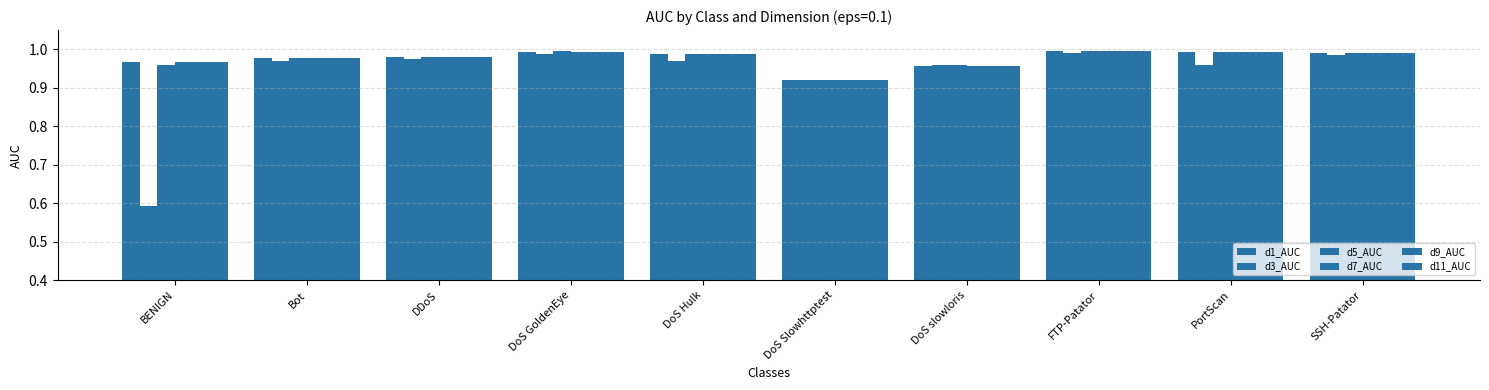

How many data points does each series have?

10